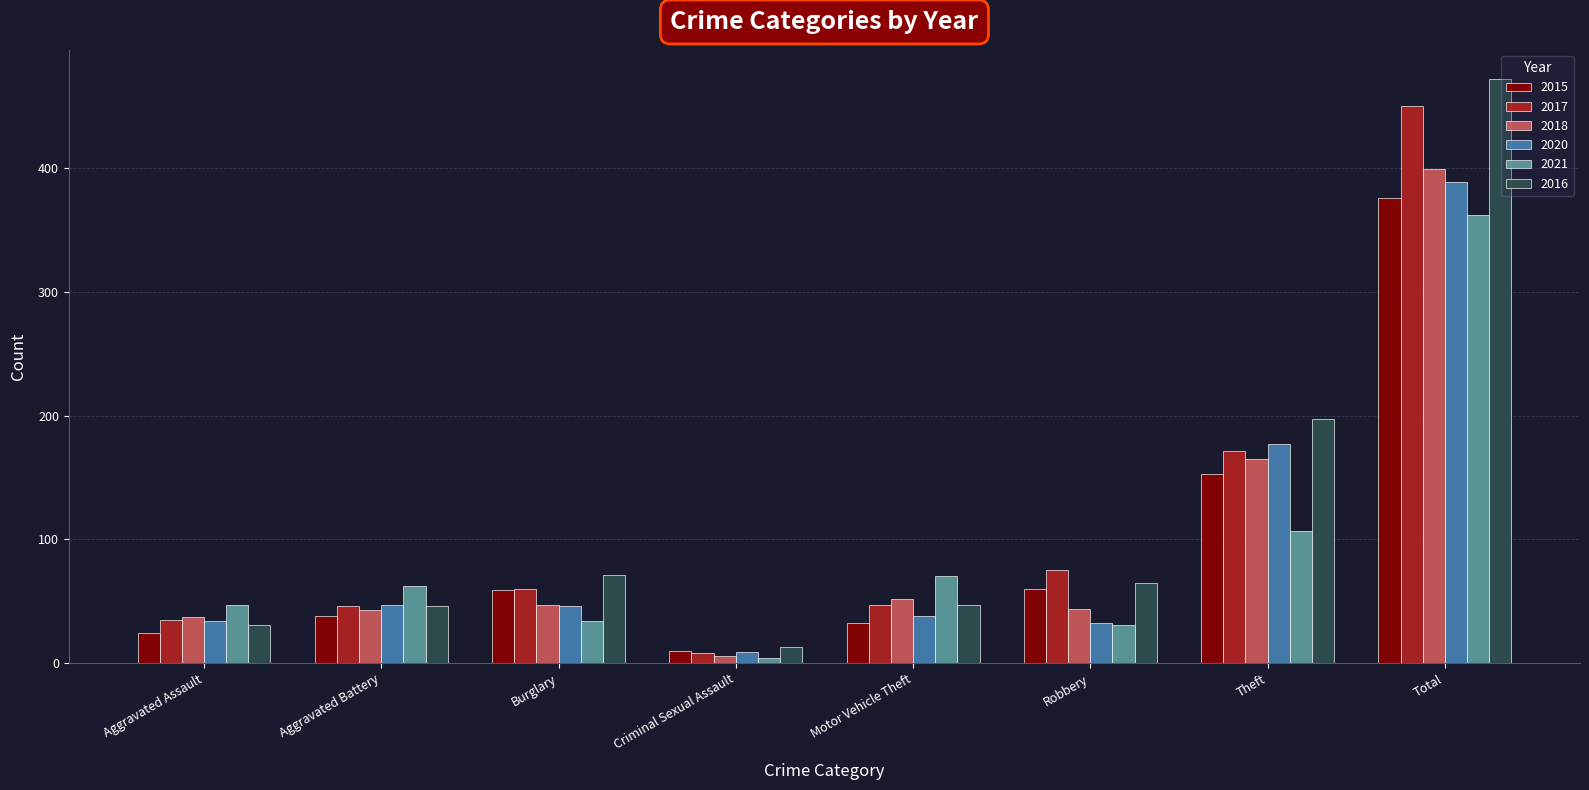

Which series has the widest spread of values?

2016